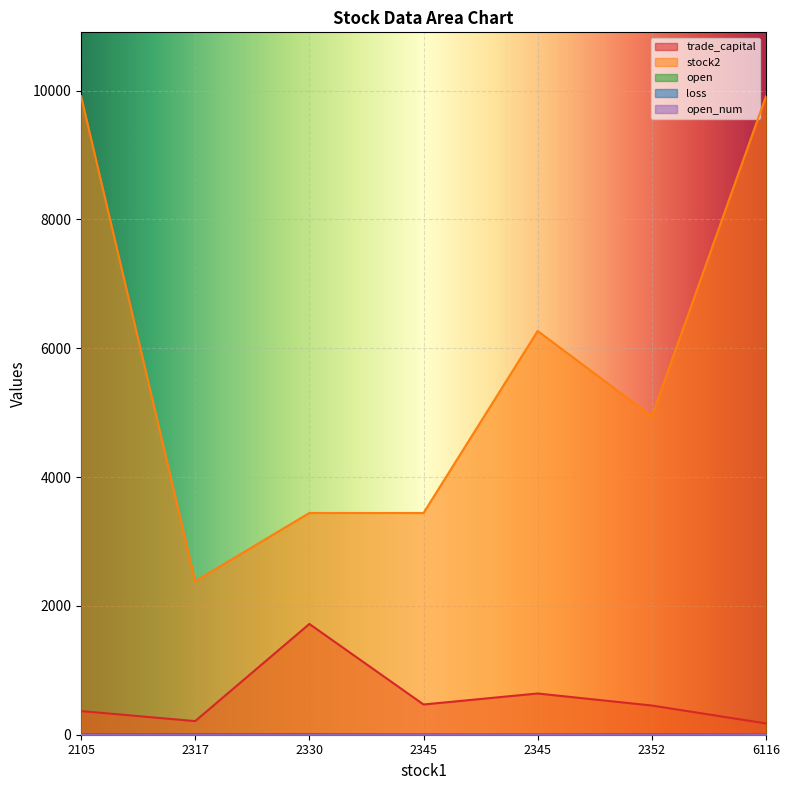

Which series has the widest spread of values?

stock2